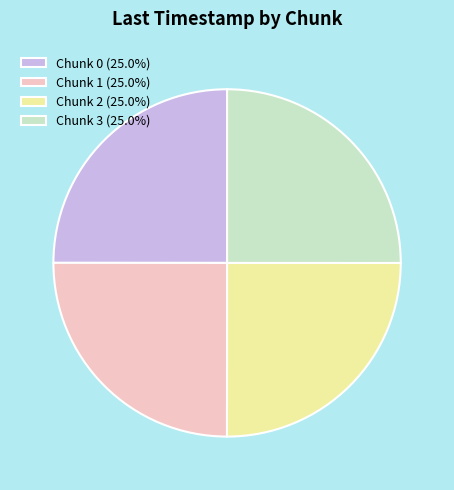

Does Chunk 1 (25.0%) account for over 50% of the chart?

No